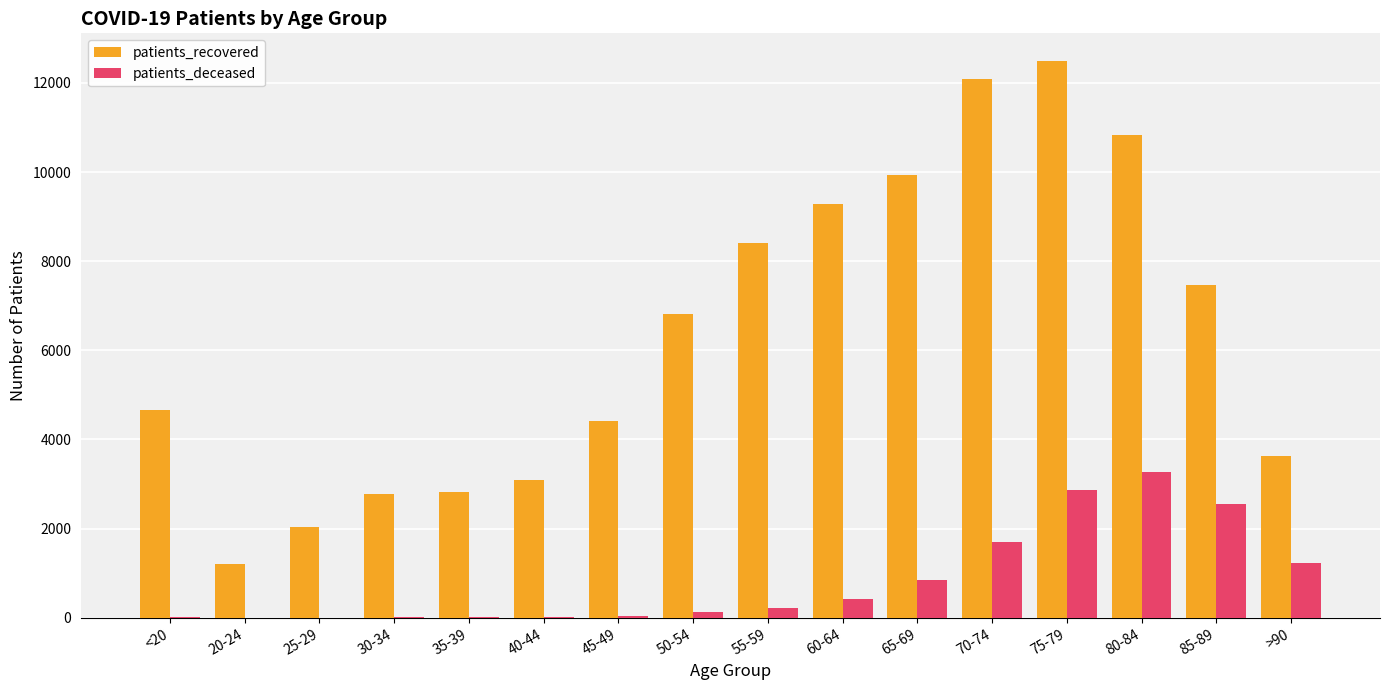

What is the sum of all patients_deceased values?

13386